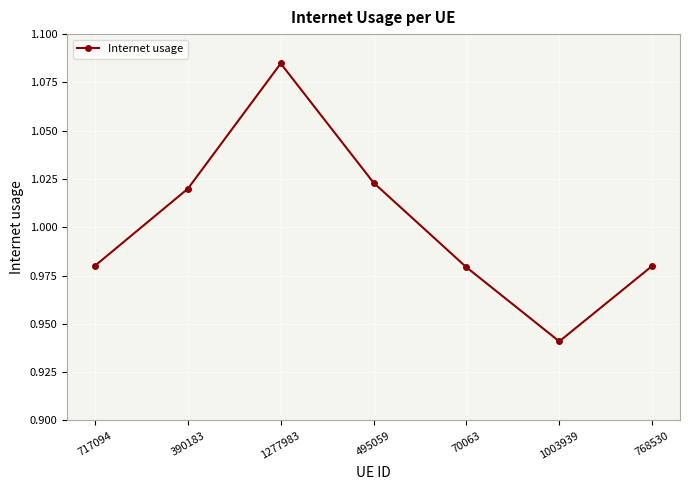

What position from the left is 390183?

2